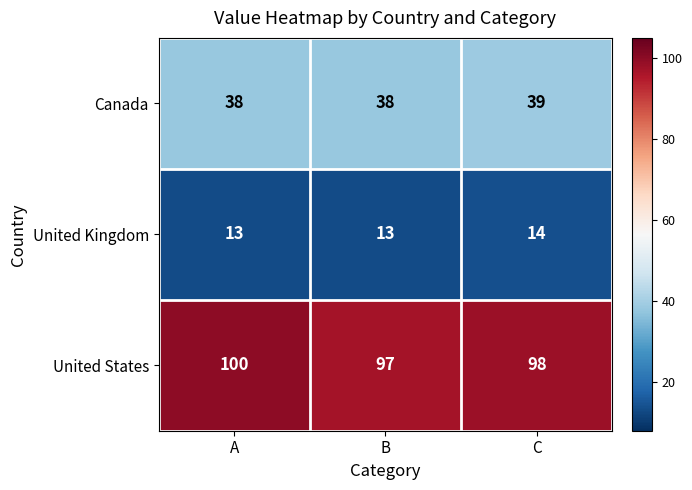

Which series has the widest spread of values?

United States